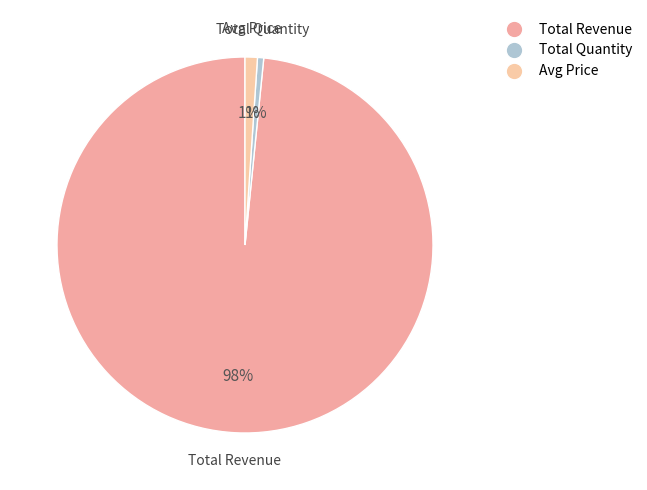

Does Avg Price account for over 50% of the chart?

No